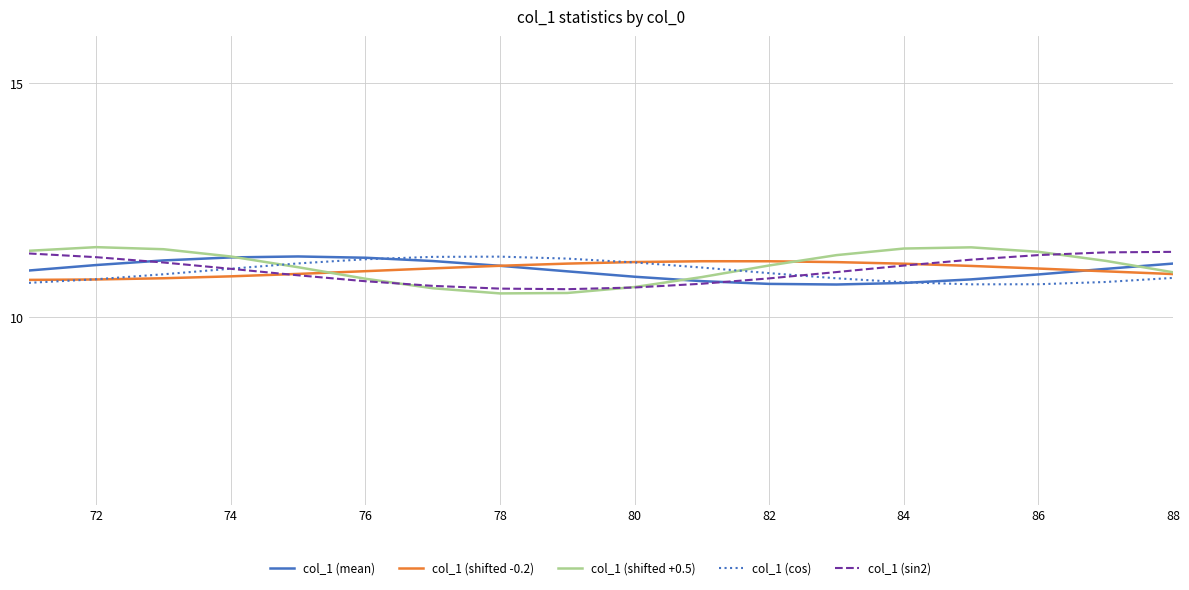

What is the minimum value for col_1 (shifted +0.5)?

10.5